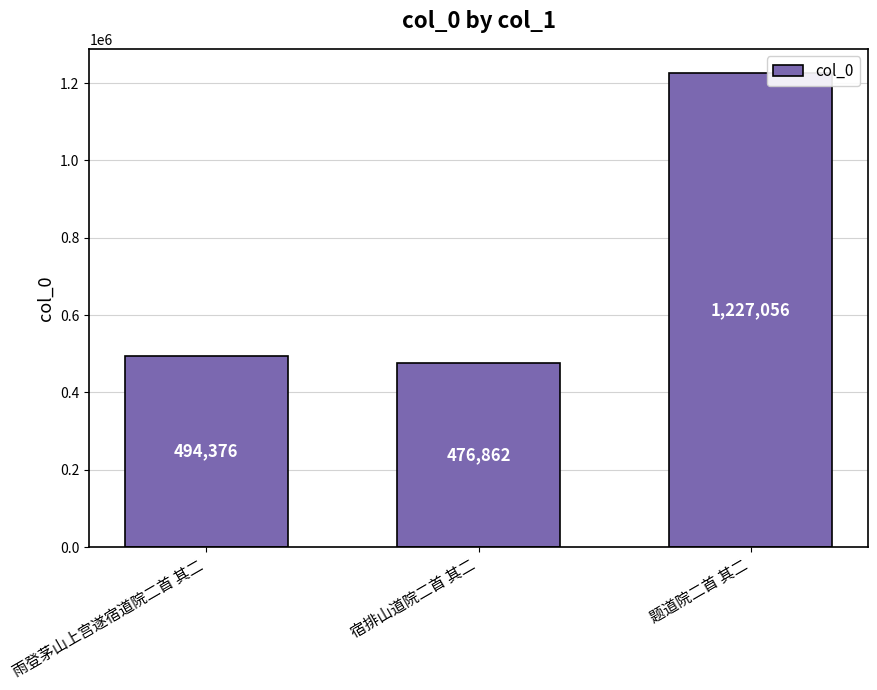

What is the ratio of the value at 雨登茅山上宫遂宿道院二首 其二 to the value at 宿排山道院二首 其二?

1.0